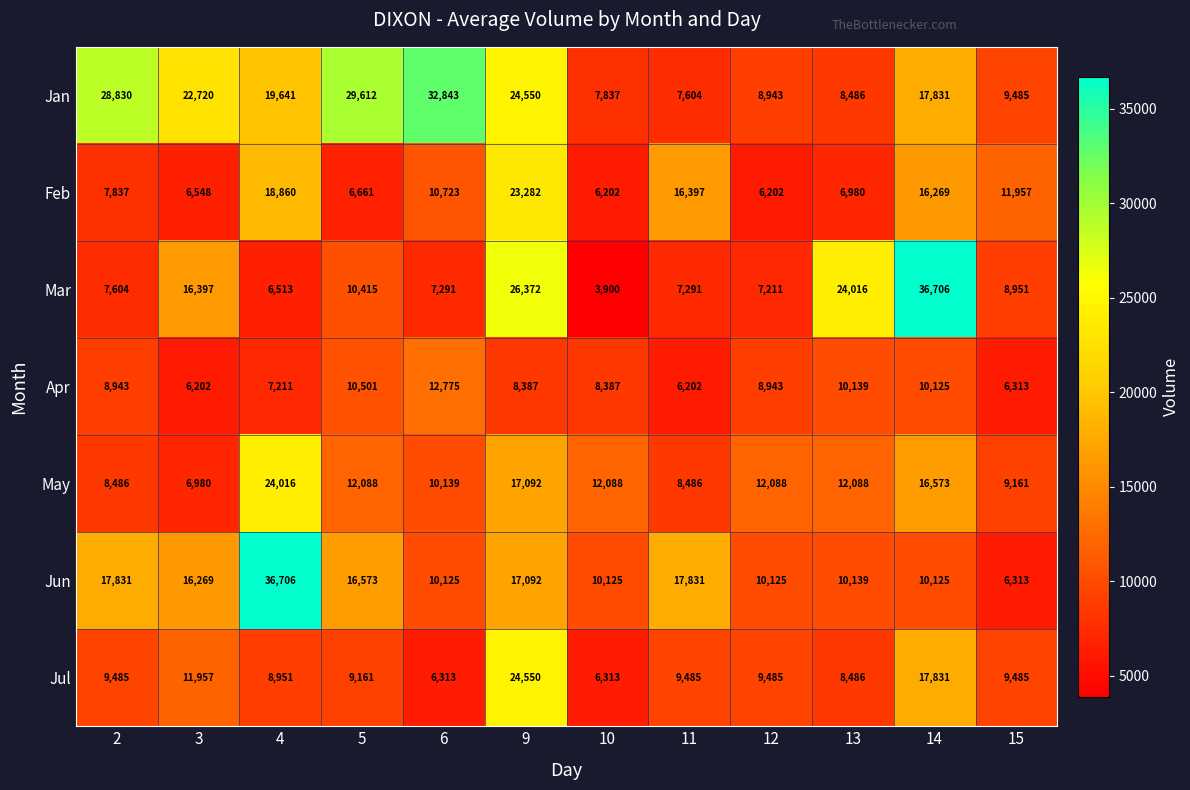

At which label does Mar first exceed 8951?

3